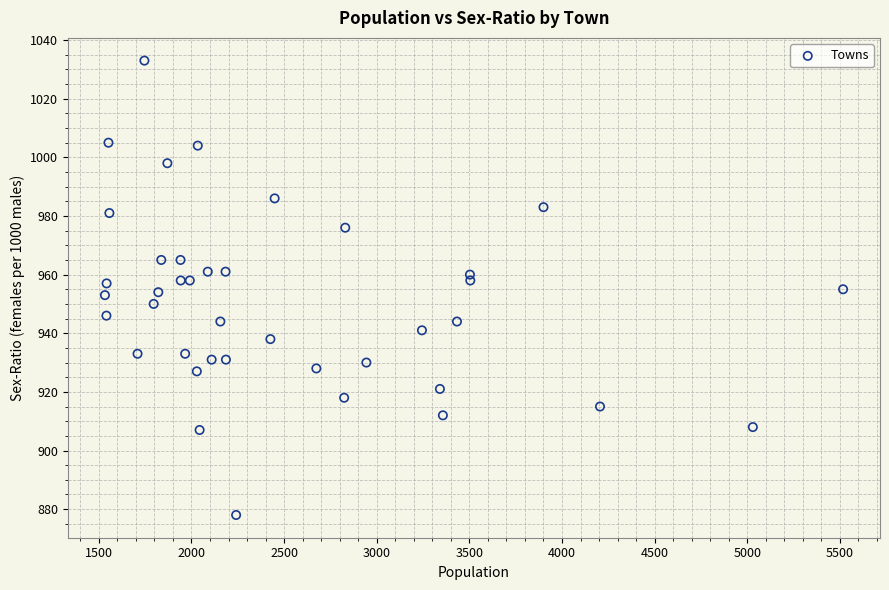

What is the range of X values (max minus min)?

3984